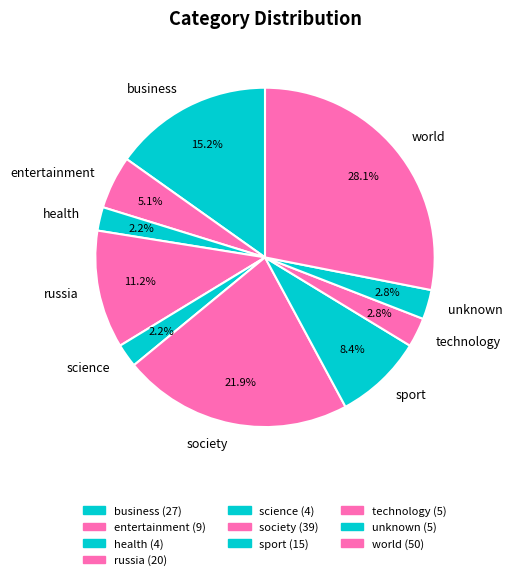

The society slice represents 27% of the pie. True or false?

False